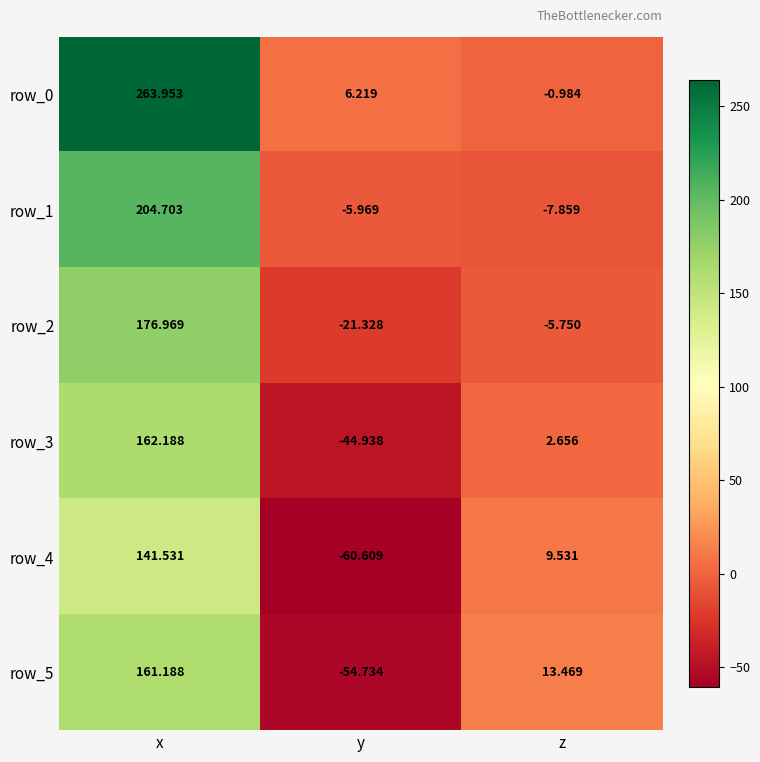

At which category is the sum across all series the highest?

x